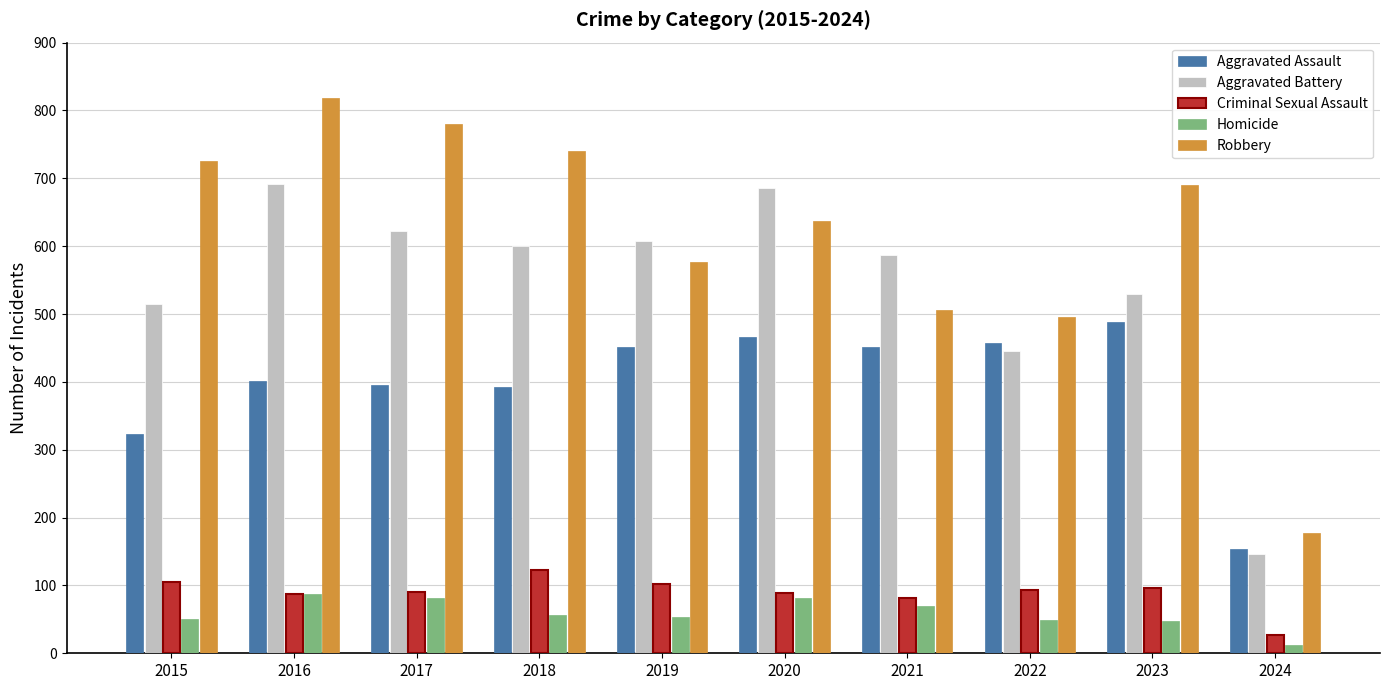

List the series in order of their peak value, lowest first.

Homicide, Criminal Sexual Assault, Aggravated Assault, Aggravated Battery, Robbery